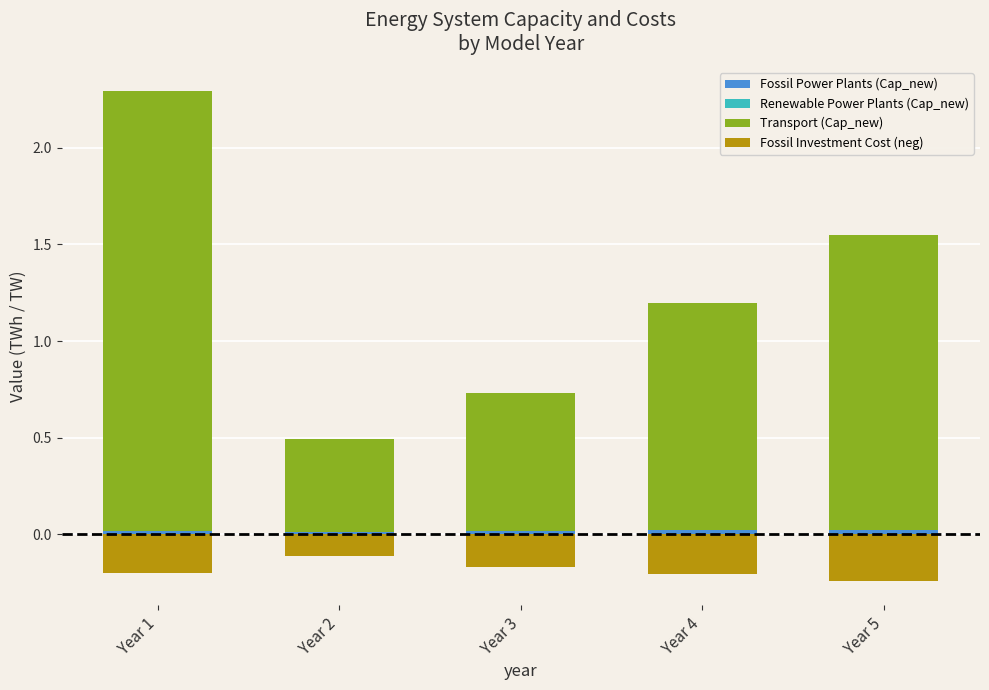

What is the total value across all series at Year 1?

2.1